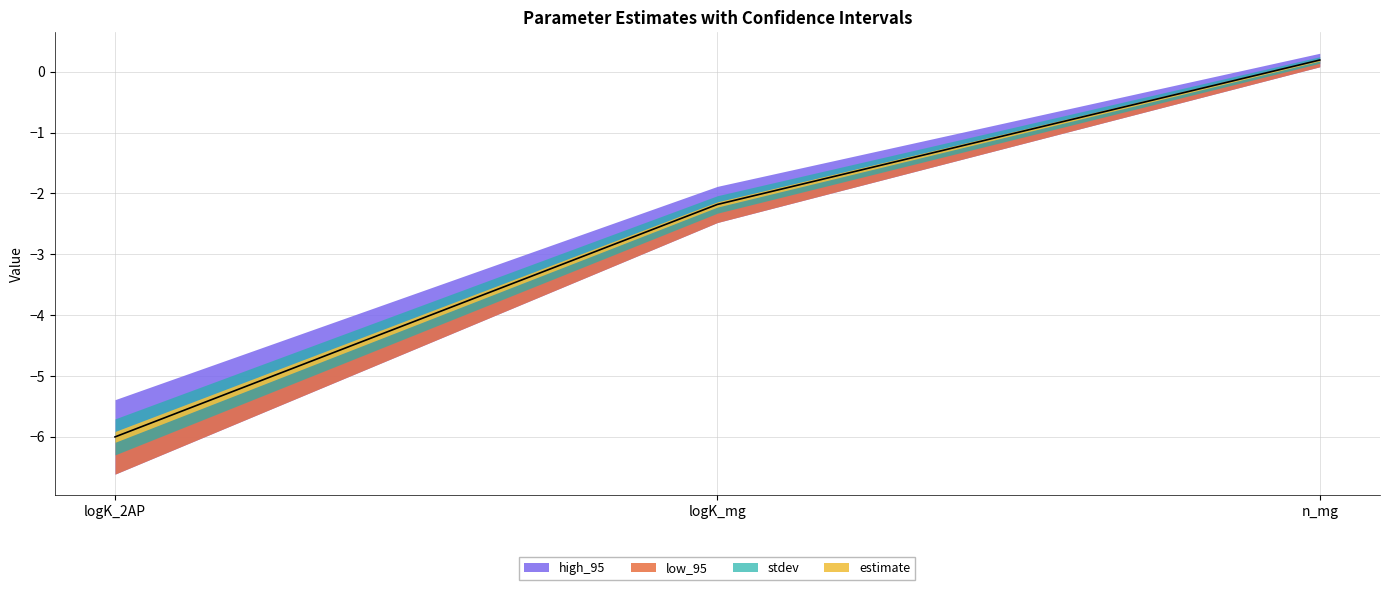

Is it true that stdev equals 0.2 at logK_2AP?

False